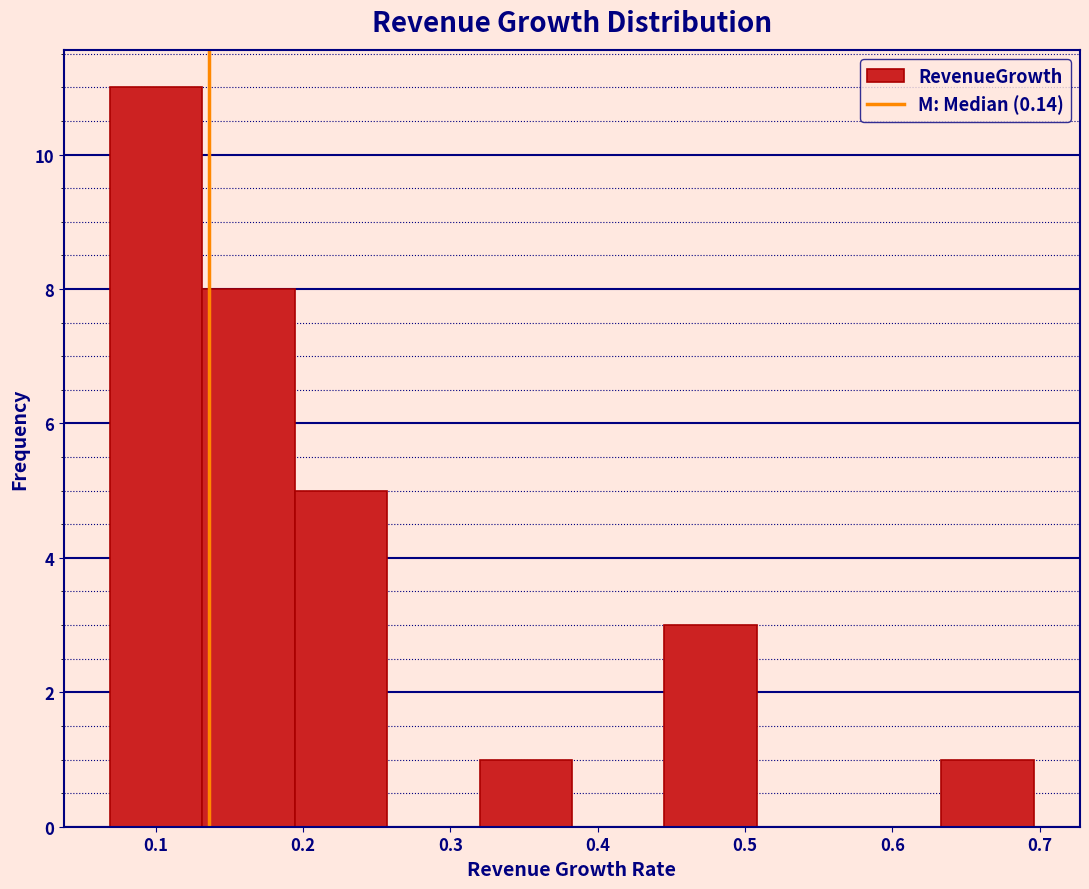

Reading left to right, transcribe this chart: for each bar, give the range it covers on the x-axis and its height. Neither the bar edges nor the heights are printed on the chart, so give them approximately, as read against the axes.

0.07 to 0.13: 11
0.13 to 0.19: 8
0.19 to 0.26: 5
0.26 to 0.32: 0
0.32 to 0.38: 1
0.38 to 0.45: 0
0.45 to 0.51: 3
0.51 to 0.57: 0
0.57 to 0.63: 0
0.63 to 0.70: 1